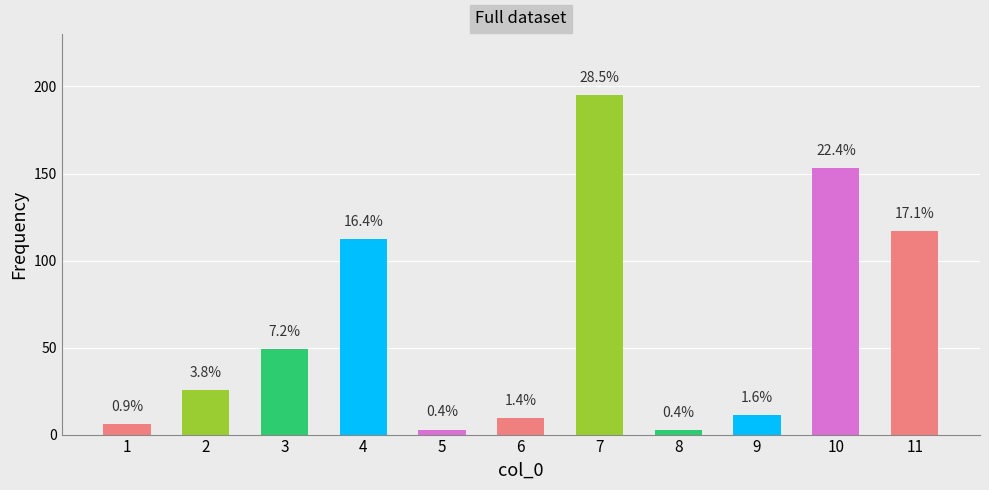

What is the sum of all values?

683.4